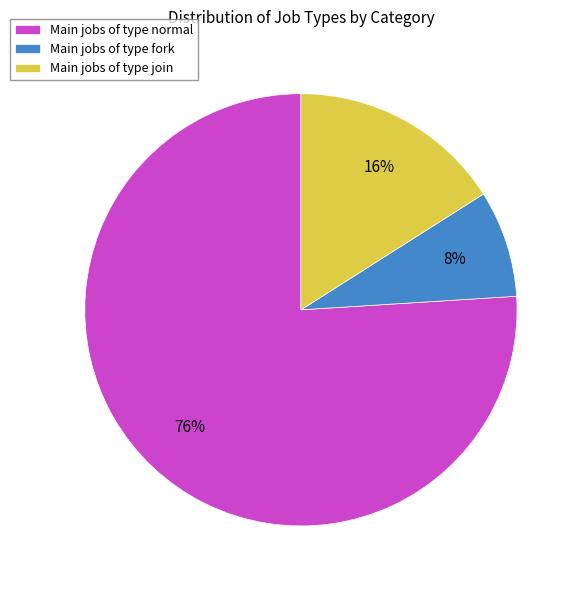

Does any single category account for the majority?

Yes